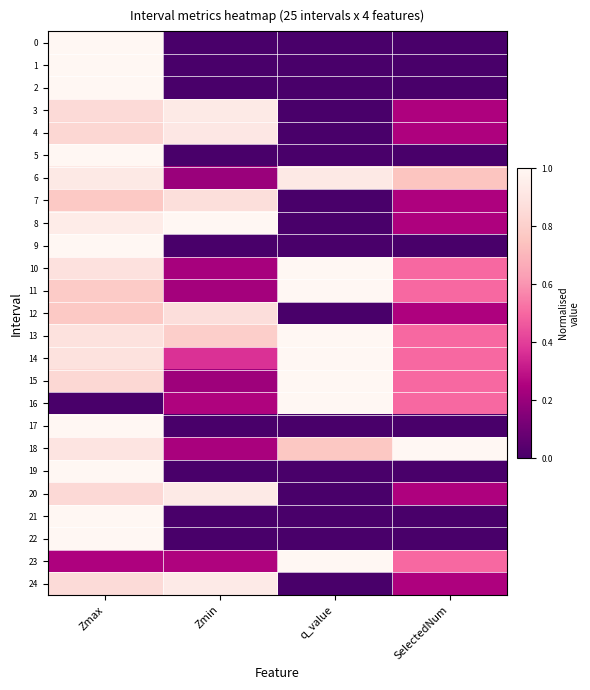

What is the total value across all series at Zmin?

9.2